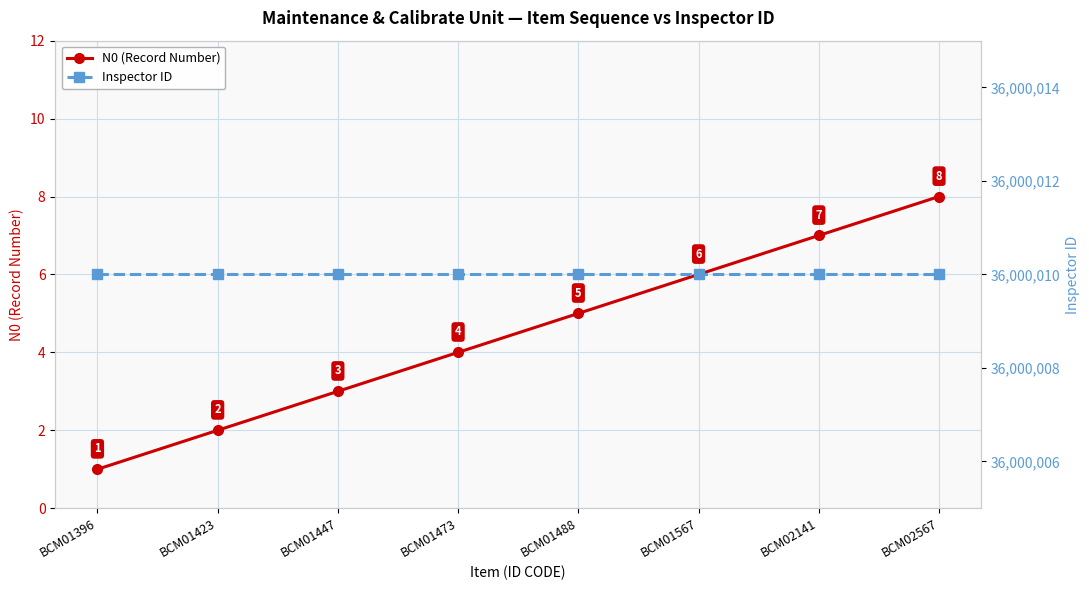

Which label corresponds to the smallest value in the chart?

BCM01396